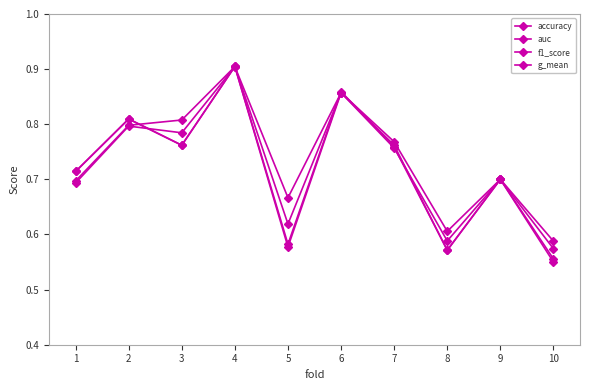

How many series are shown in this chart?

4